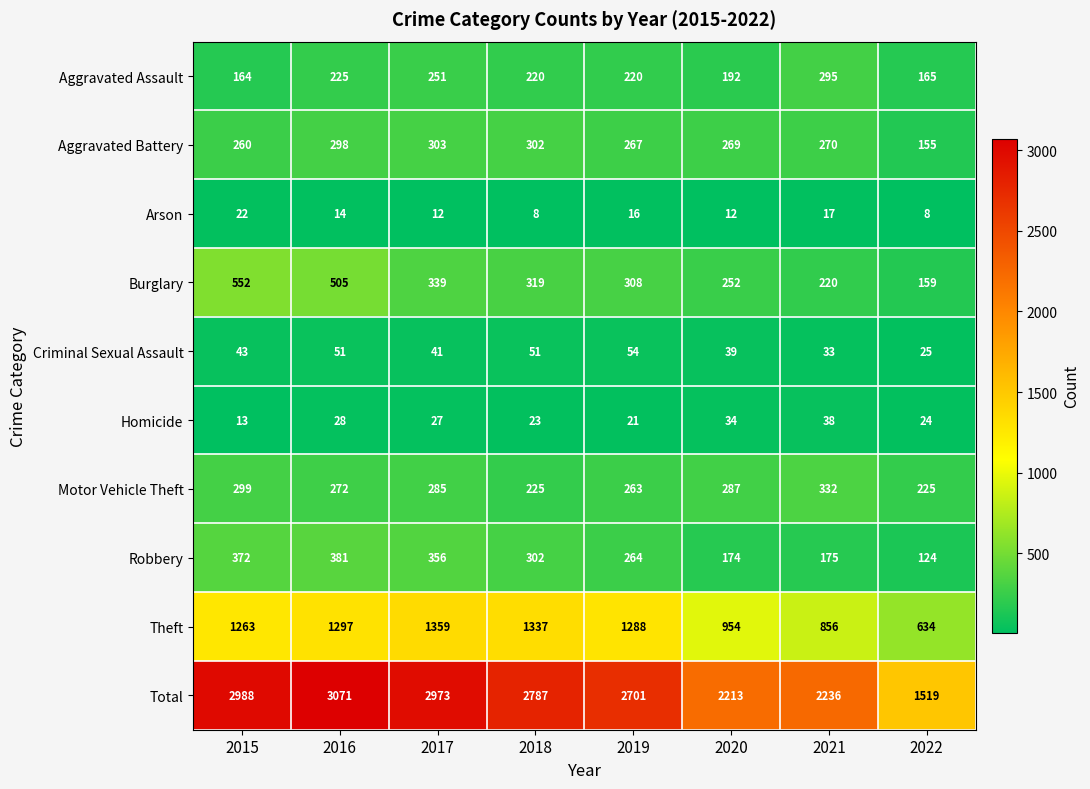

Rank the series at 2020 from highest to lowest value.

Total, Theft, Motor Vehicle Theft, Aggravated Battery, Burglary, Aggravated Assault, Robbery, Criminal Sexual Assault, Homicide, Arson